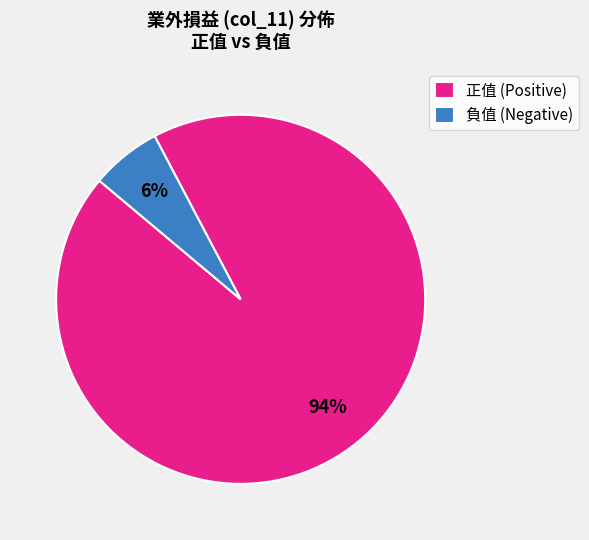

To the nearest percent, what is the average slice percentage?

50%